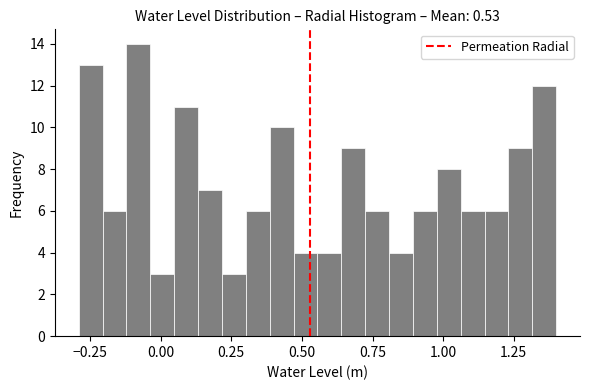

Read against the x-axis, roughly where is the centre of the tallest bar?

-0.10